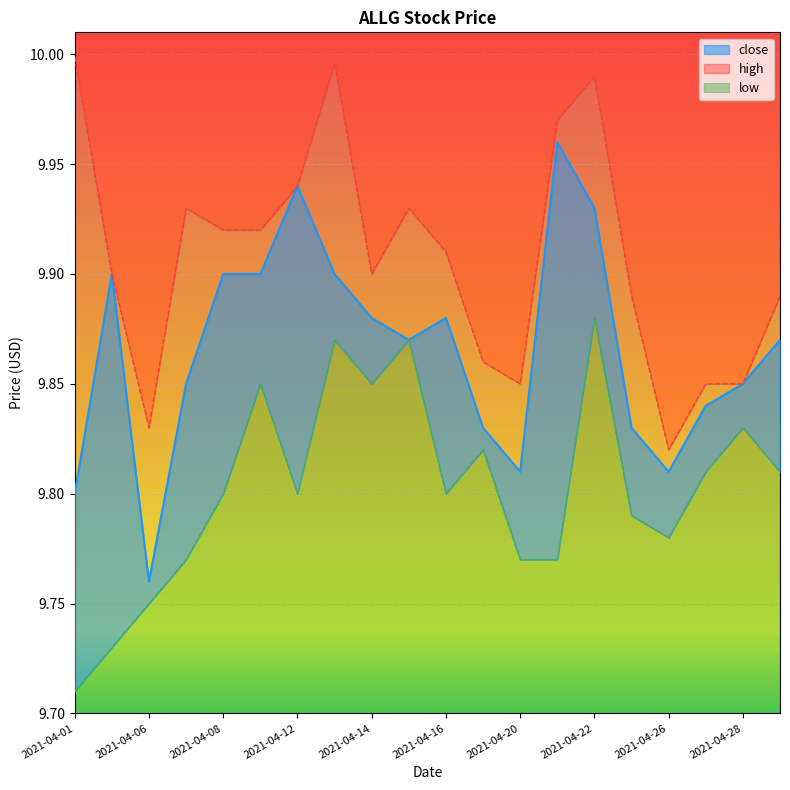

How many interior local valleys does the close series have?

4